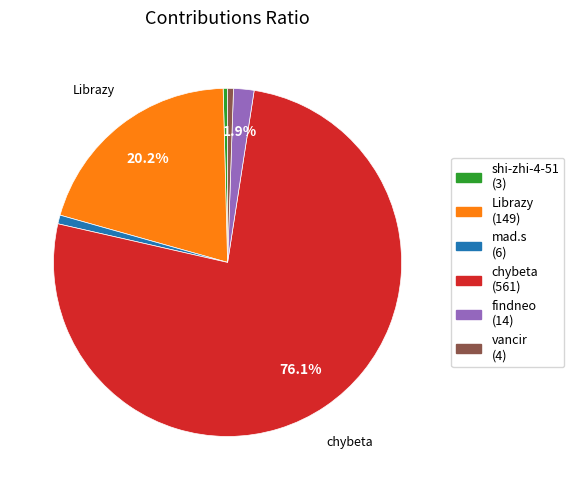

Which has a higher value, chybeta (561) or findneo (14)?

chybeta (561)